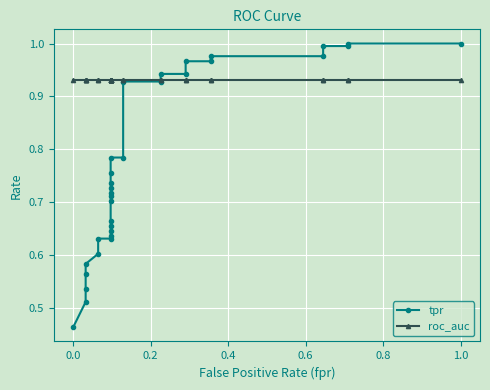

The tpr series shows 0.4 at 13. True or false?

False